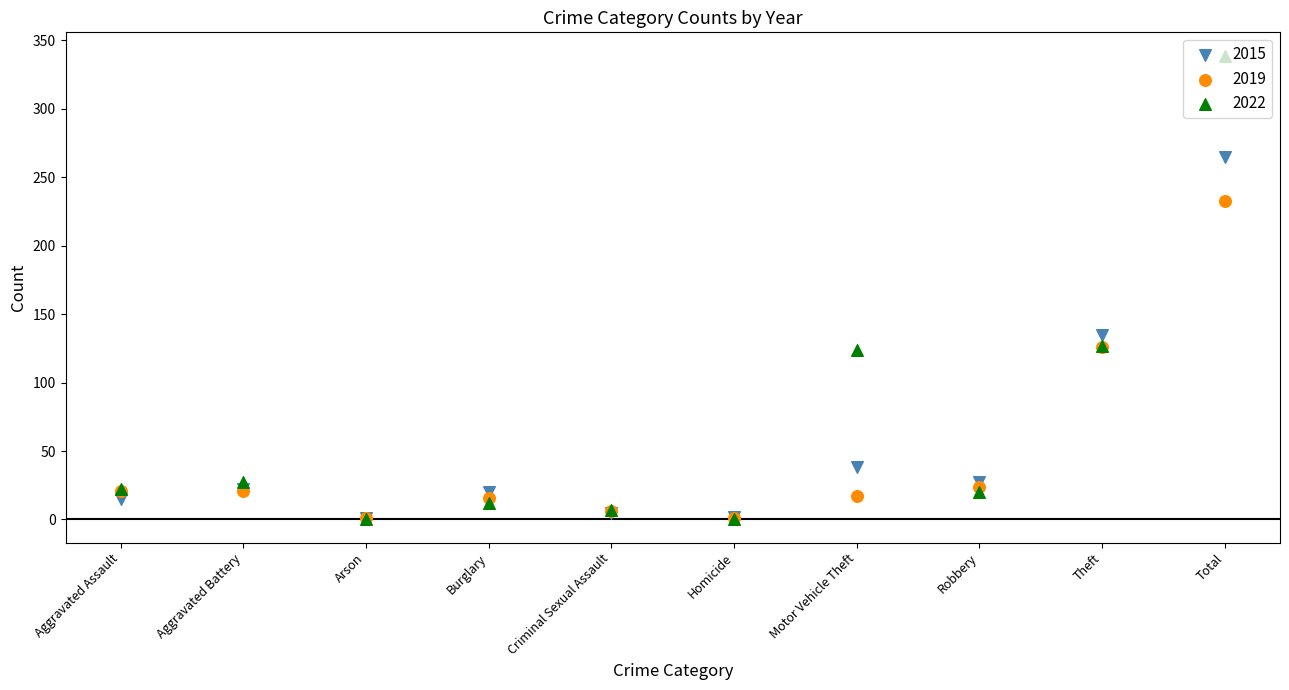

Is the value of 2019 at Robbery greater than the value of 2015 at Aggravated Assault?

Yes